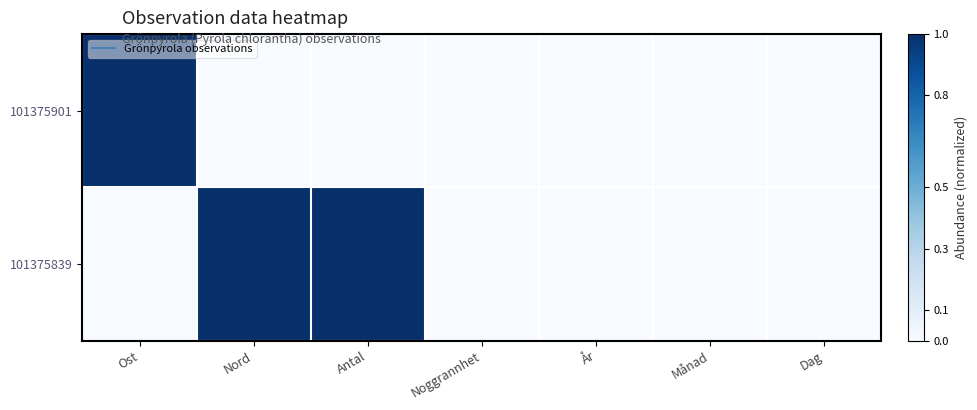

Rank the series by their average value, from lowest to highest.

101375901, 101375839